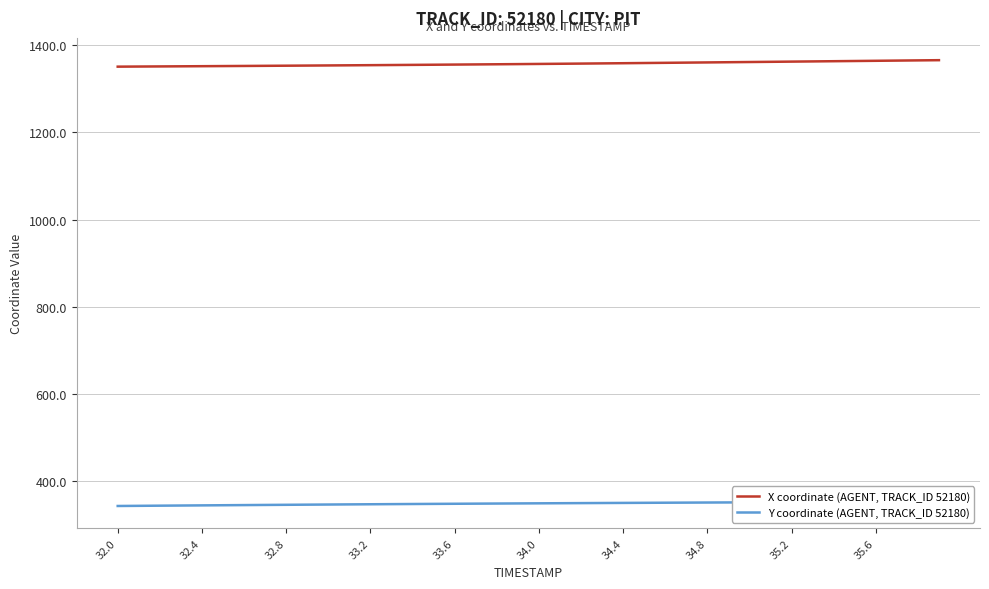

Which label corresponds to the smallest value in the chart?

32.0